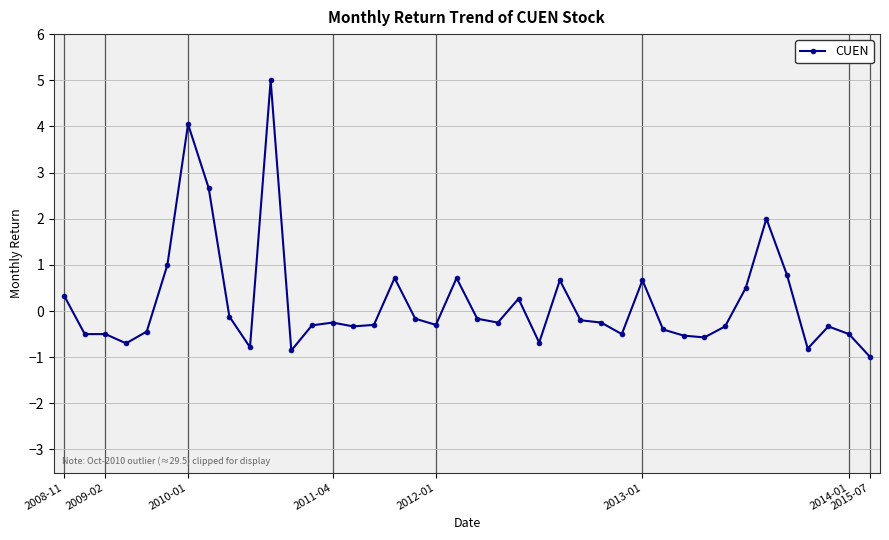

What is the value of the 22nd point from the left?

-0.2